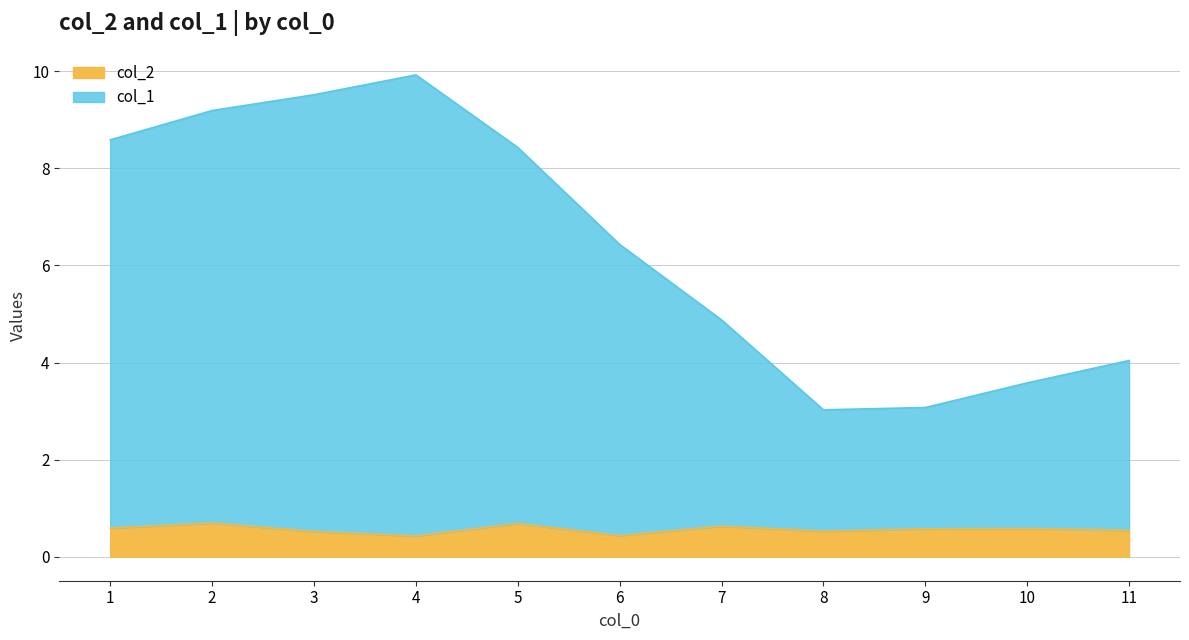

Count the col_1 values in the range 3 to 9.

7